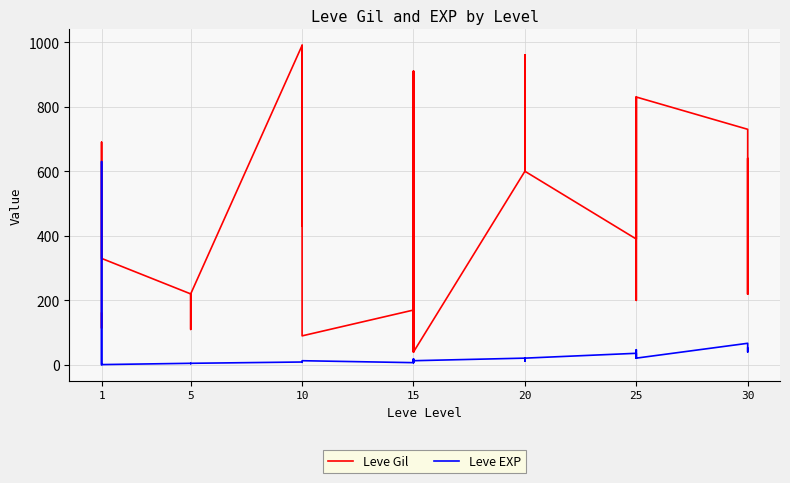

Which series changed the most between 5 and 10?

Leve Gil